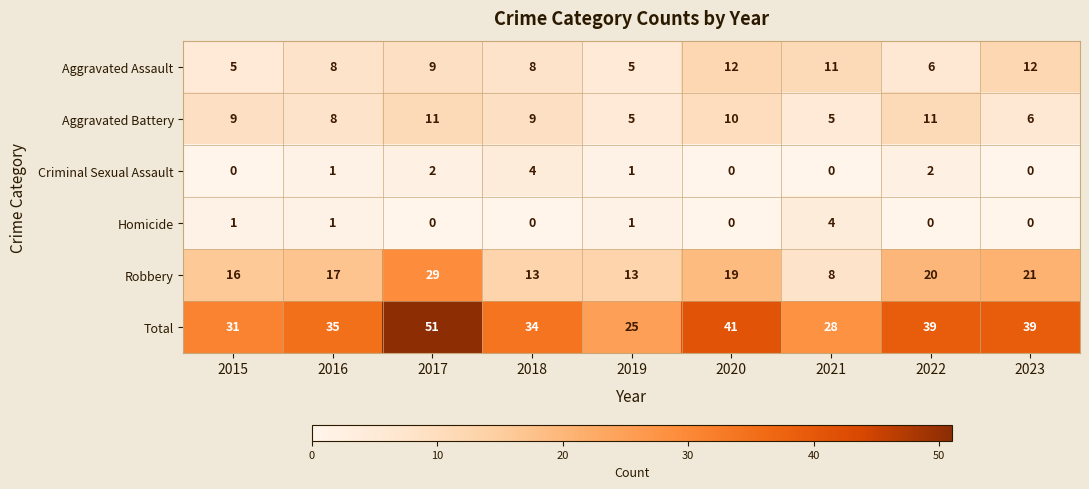

The Criminal Sexual Assault series shows 2 at 2022. True or false?

True